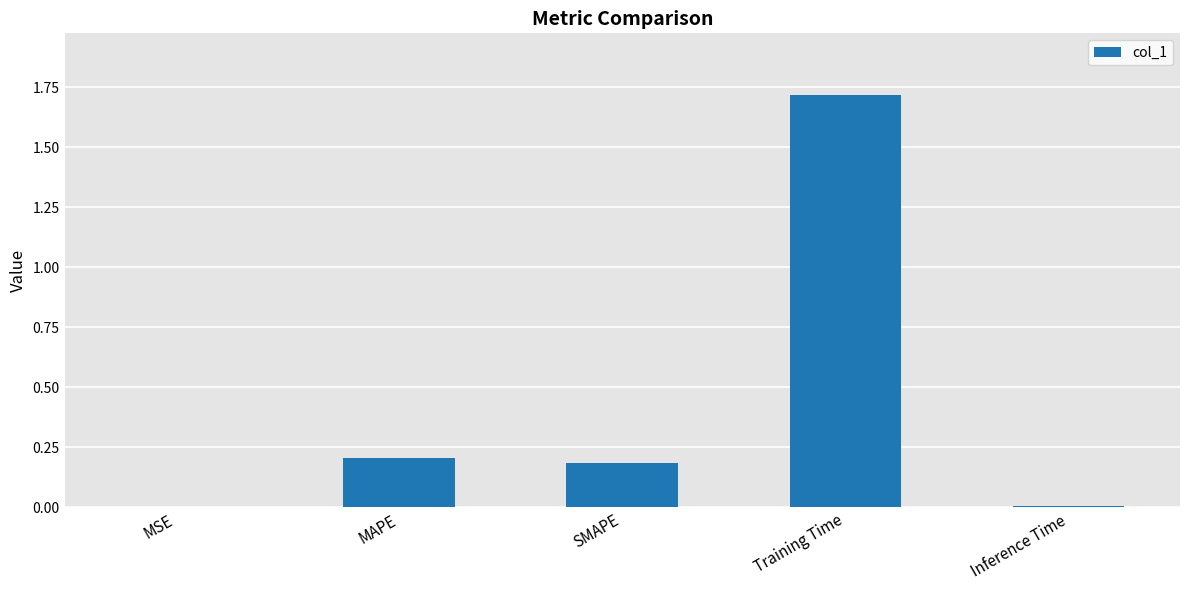

Which category has the highest value across all series?

Training Time